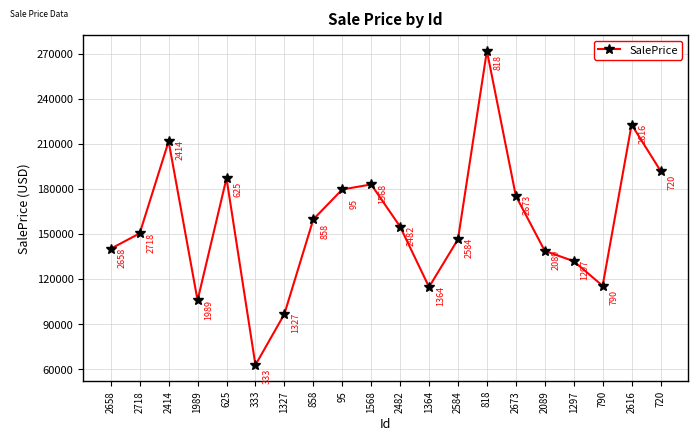

What is the sum of all values?

3140542.0